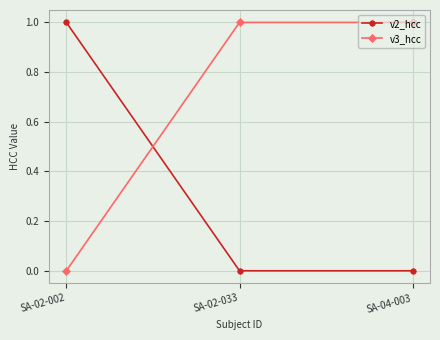

What is the sum of all v2_hcc values?

1